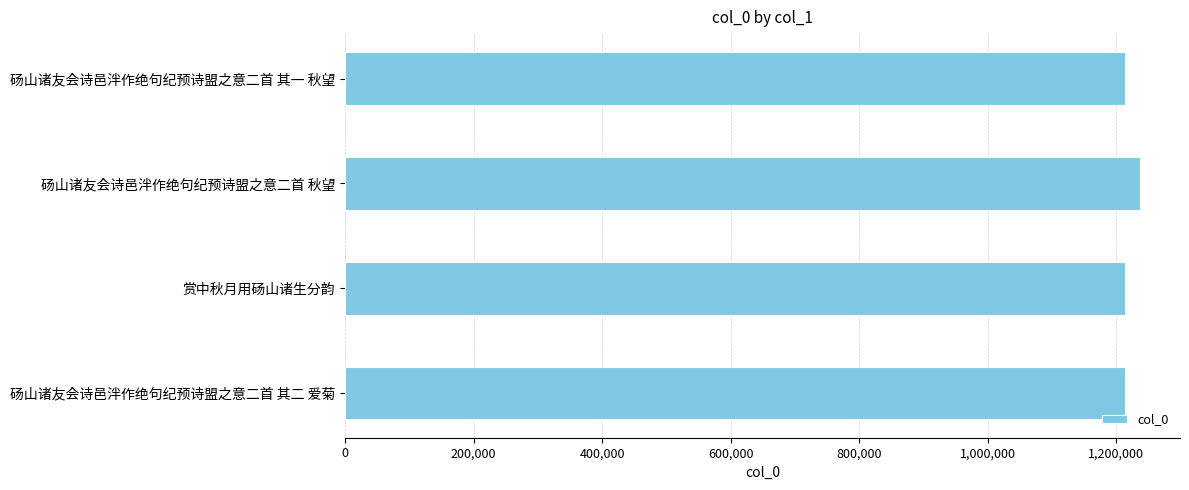

What is the sum of all values?

4877548